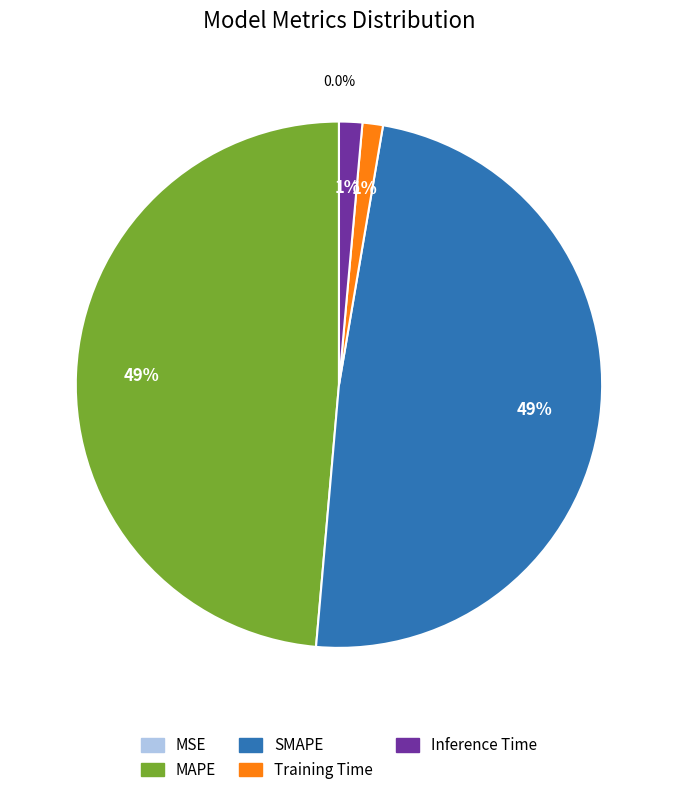

Between SMAPE and Inference Time, which is larger?

SMAPE